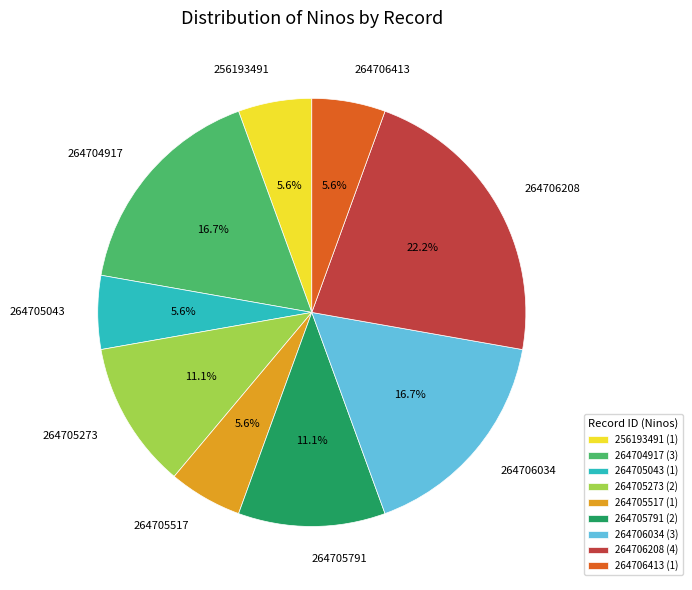

What is the ratio of the value at 264704917 to the value at 264705273?

1.5